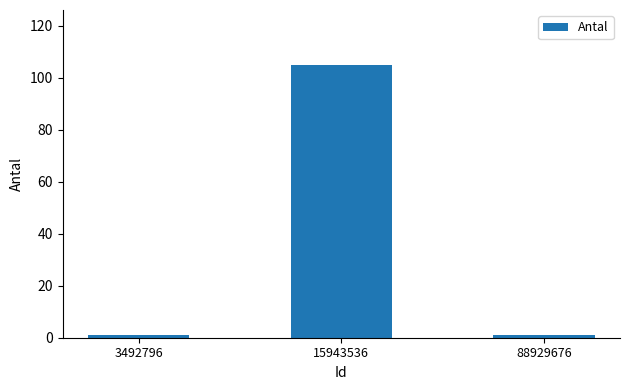

Reading left to right, transcribe all the data shown in this chart.

3492796=1	15943536=105	88929676=1